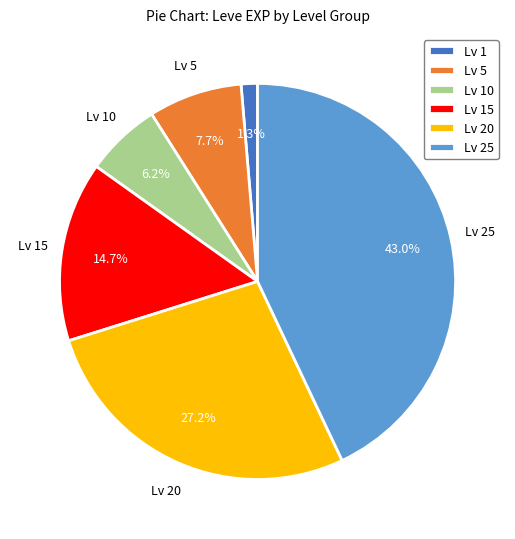

What is the smallest slice in the pie chart?

Lv 1